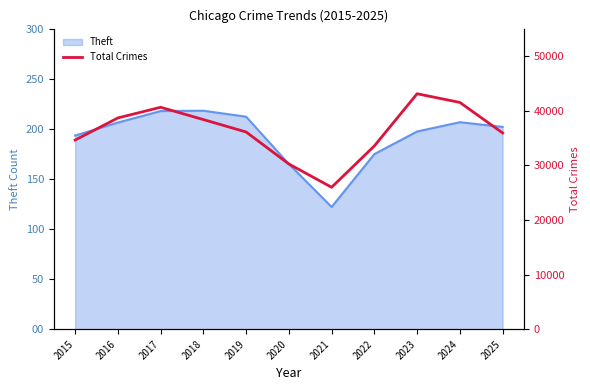

List the labels in order of value, largest first.

2023, 2024, 2017, 2016, 2018, 2019, 2025, 2015, 2022, 2020, 2021